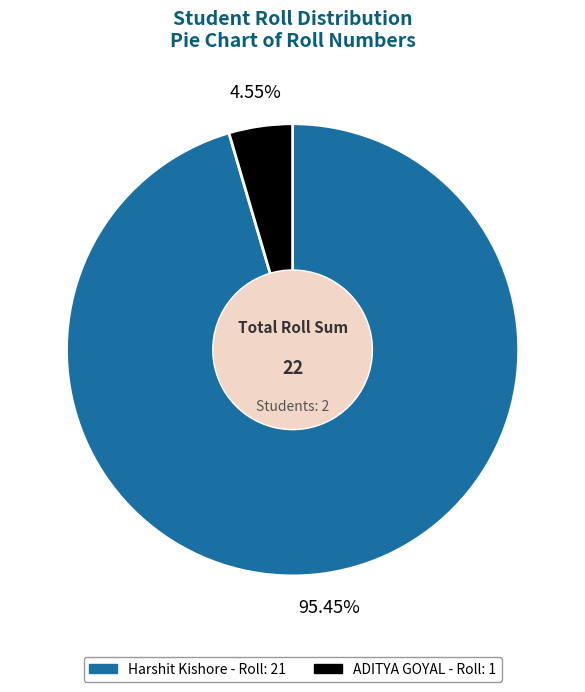

How much of the chart is everything except ADITYA GOYAL?

95.5%